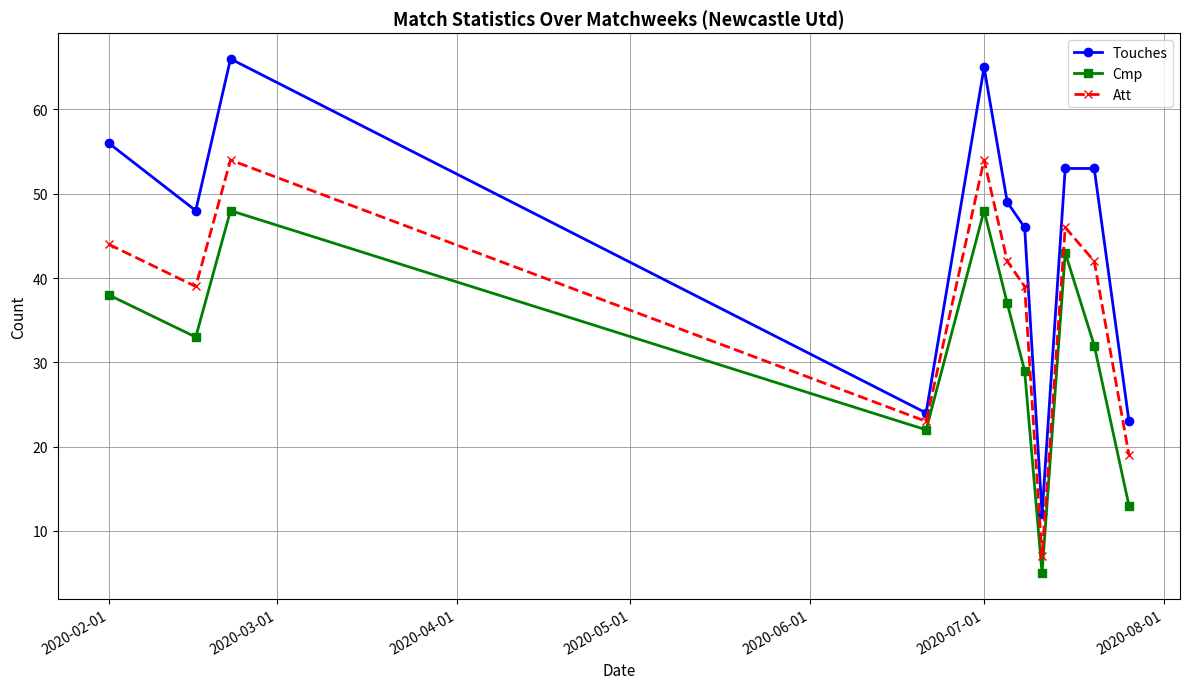

What is the difference between the maximum and minimum values in the Cmp series?

43